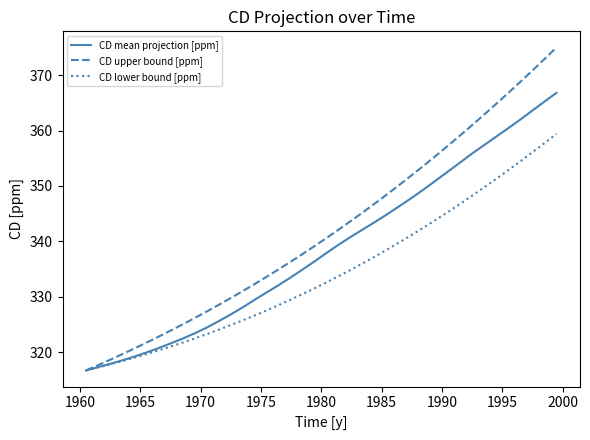

Which series has the widest spread of values?

CD upper bound [ppm]